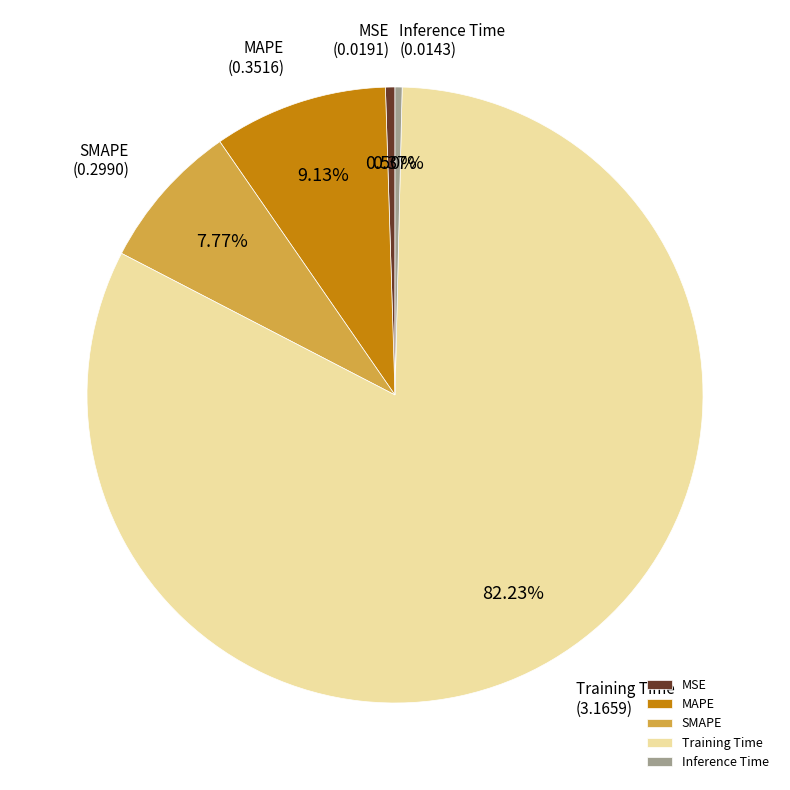

Between Training Time and Inference Time, which is larger?

Training Time